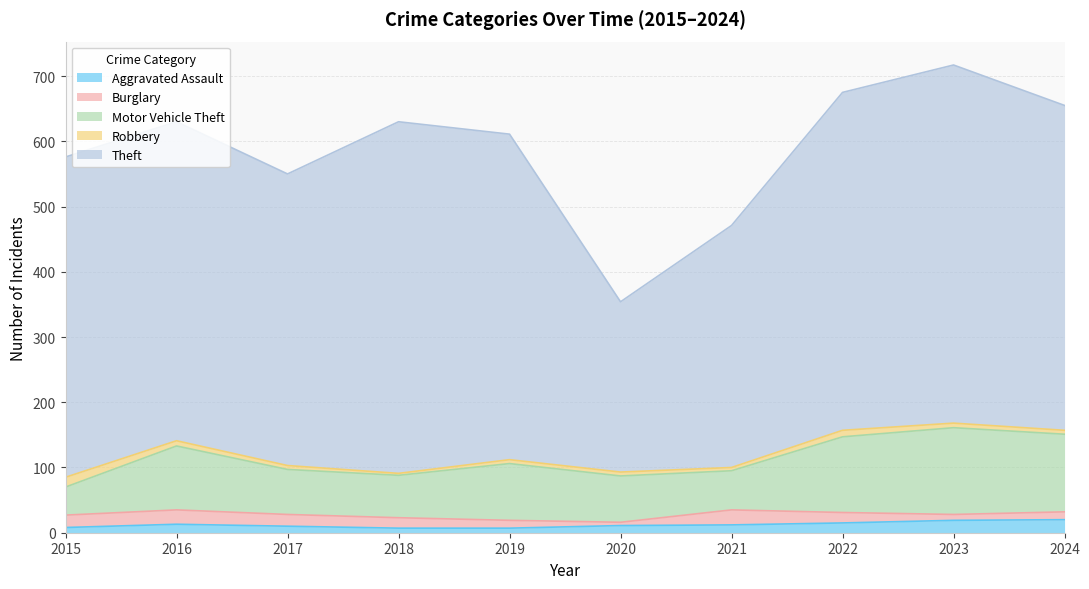

Which series has the widest spread of values?

Theft